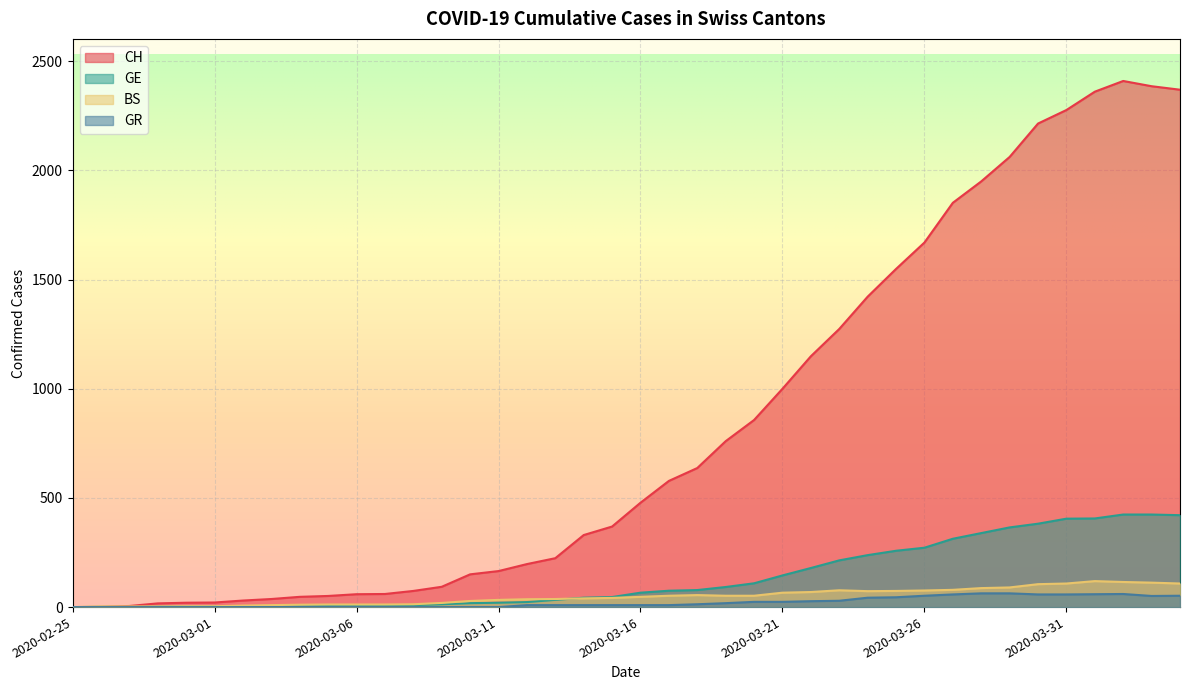

How many lines are shown in the chart?

4